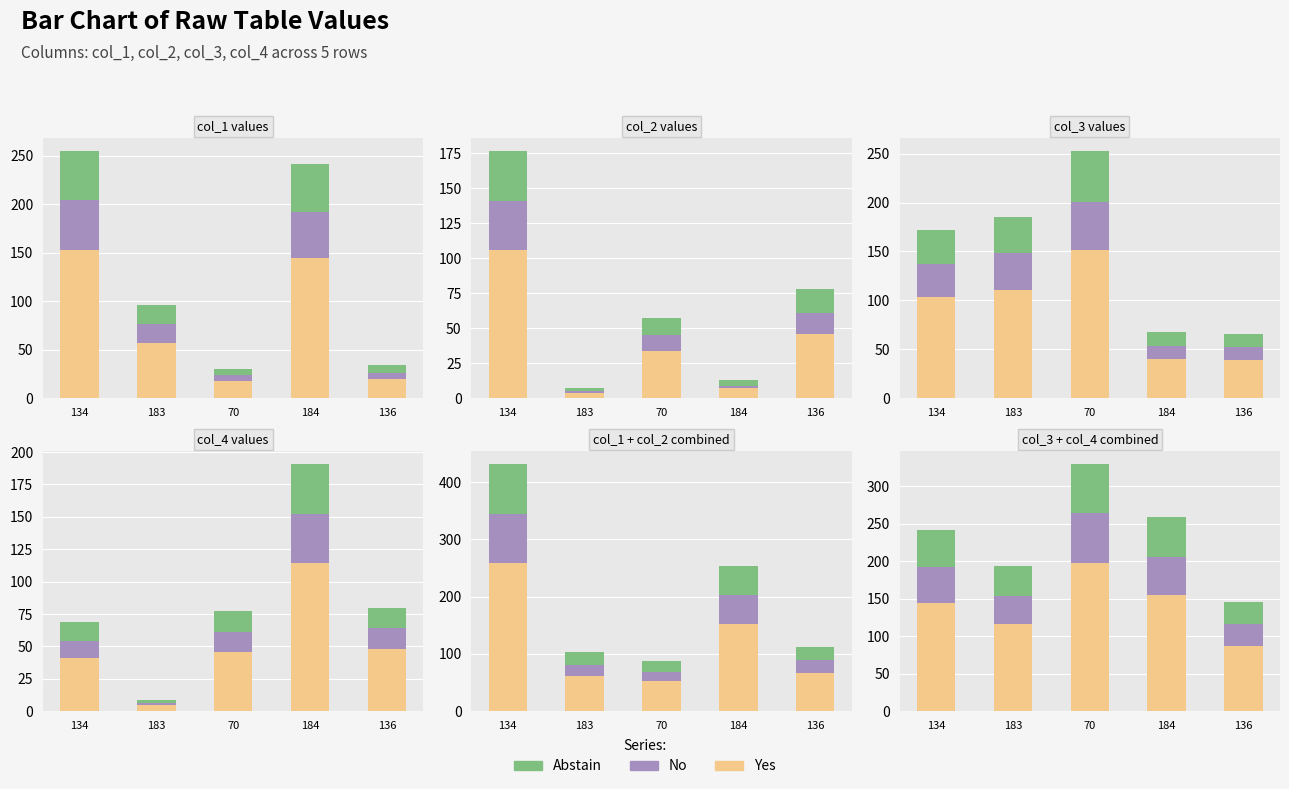

Read the Yes value at 184, to the nearest 50.

150